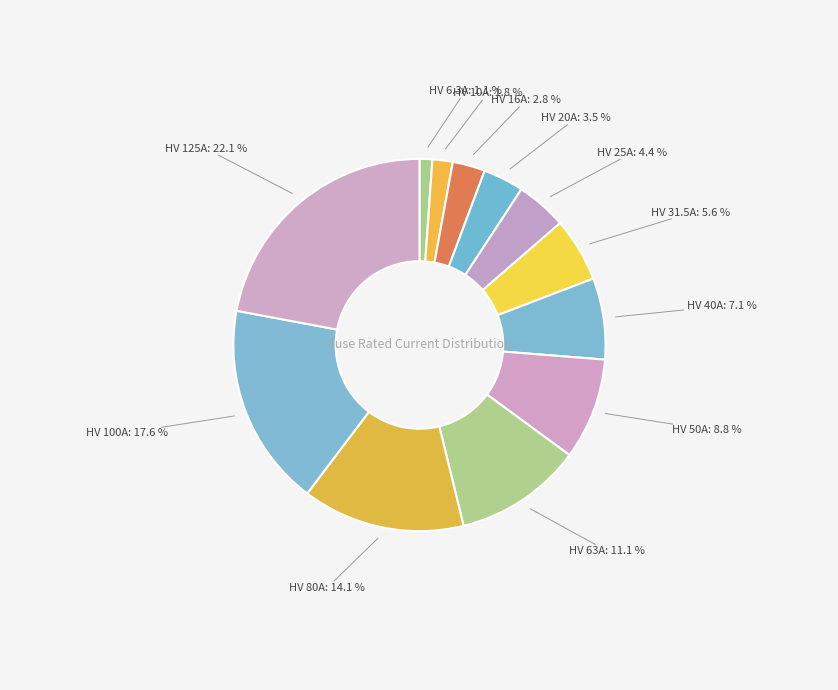

True or false: HV 16A accounts for 3% of the total.

True